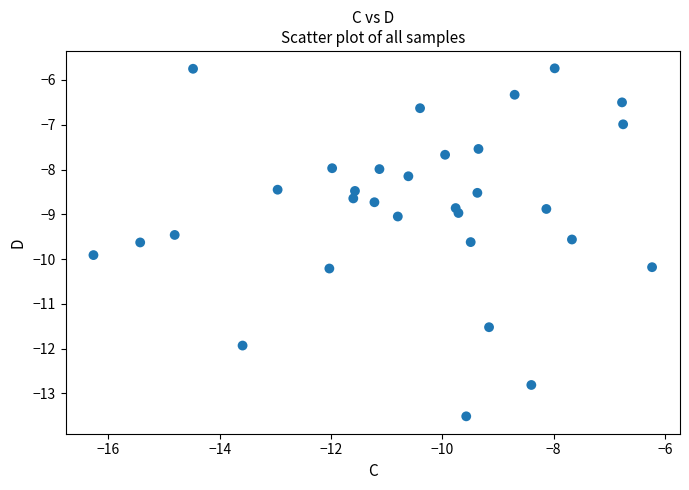

What is the range of Y values (max minus min)?

7.8